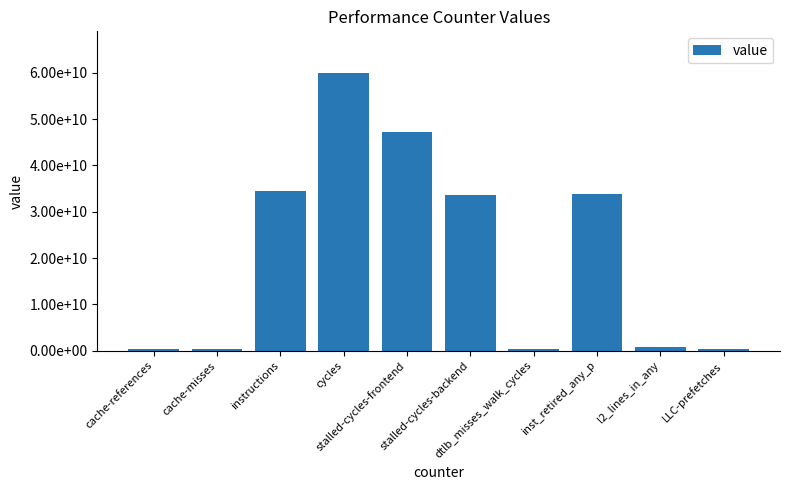

Reading left to right, what are all the values shown in this chart?

cache-references=345972061	cache-misses=260757552	instructions=34444385370	cycles=59938678634	stalled-cycles-frontend=47278942949	stalled-cycles-backend=33567767692	dtlb_misses_walk_cycles=318958729	inst_retired_any_p=33811884562	l2_lines_in_any=759200147	LLC-prefetches=431247548